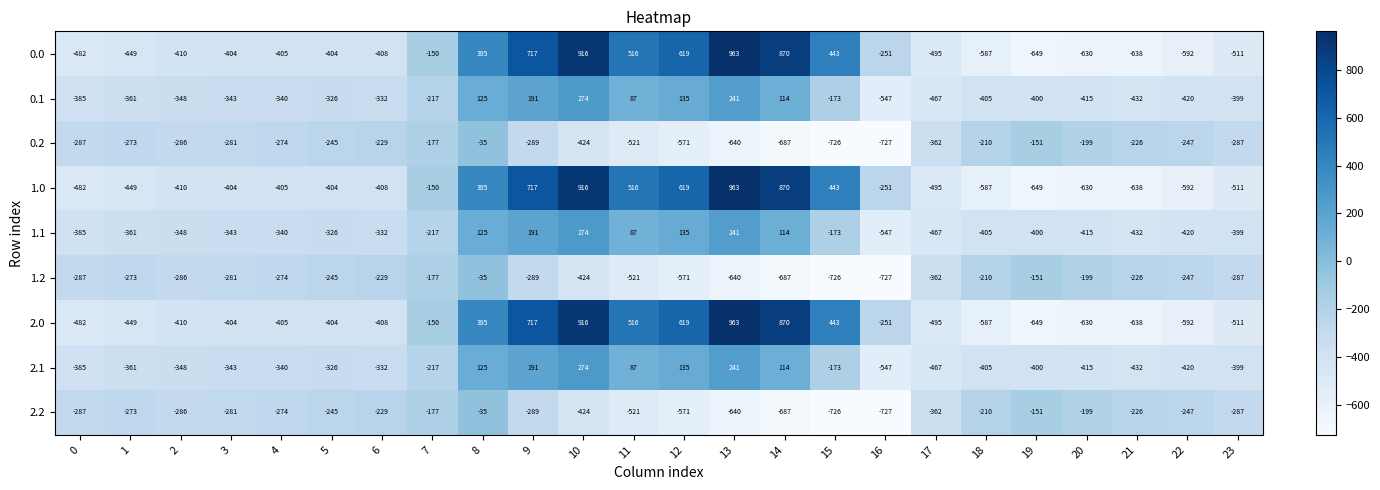

What is the difference between the second highest and second lowest values in the 0.0 series?

1554